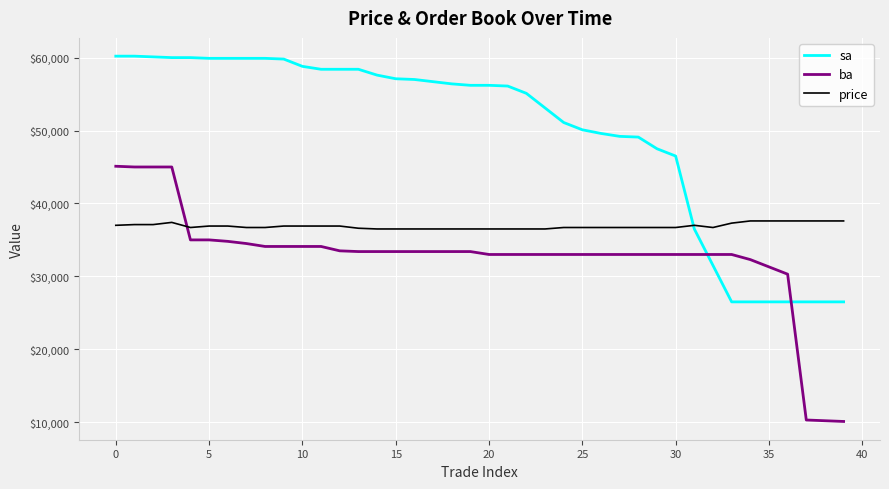

List the series in order of their overall mean, highest first.

sa, price, ba